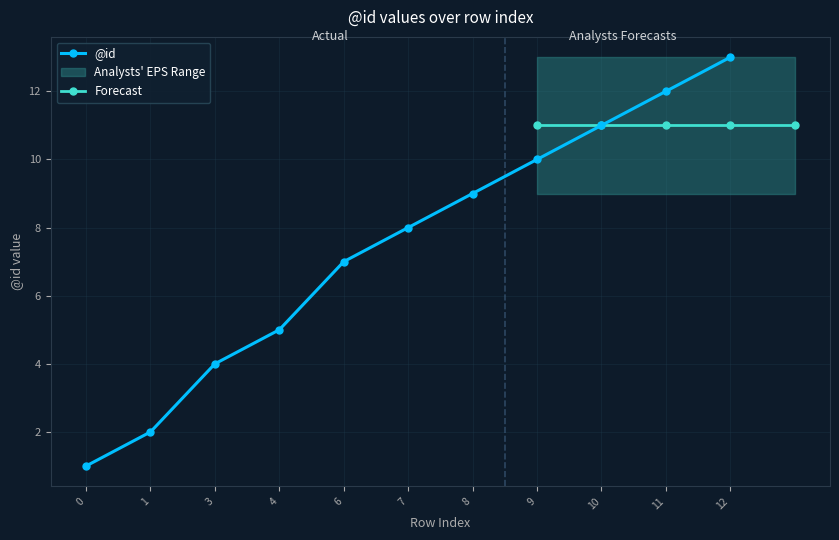

What is the sum of all values?

82